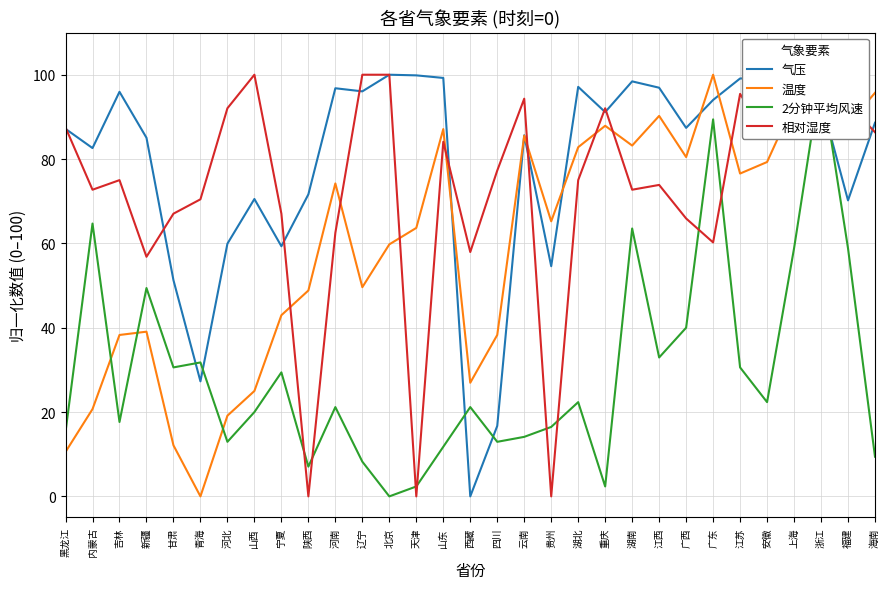

Reading left to right, list all the values displayed in this chart.

气压: 黑龙江=87.2	内蒙古=82.6	吉林=96.0	新疆=85.0	甘肃=51.3	青海=27.3	河北=59.9	山西=70.5	宁夏=59.3	陕西=71.6	河南=96.8	辽宁=96.1	北京=100.0	天津=99.8	山东=99.2	西藏=0.0	四川=16.7	云南=85.6	贵州=54.6	湖北=97.1	重庆=91.1	湖南=98.4	江西=96.9	广西=87.4	广东=94.0	江苏=99.1	安徽=99.2	上海=97.8	浙江=94.0	福建=70.2	海南=88.6
温度: 黑龙江=10.5	内蒙古=20.7	吉林=38.3	新疆=39.1	甘肃=12.1	青海=0.0	河北=19.1	山西=25.0	宁夏=43.0	陕西=48.8	河南=74.2	辽宁=49.6	北京=59.8	天津=63.7	山东=87.1	西藏=27.0	四川=38.3	云南=85.5	贵州=65.2	湖北=82.8	重庆=87.9	湖南=83.2	江西=90.2	广西=80.5	广东=100.0	江苏=76.6	安徽=79.3	上海=93.4	浙江=89.1	福建=88.3	海南=95.7
2分钟平均风速: 黑龙江=15.3	内蒙古=64.7	吉林=17.6	新疆=49.4	甘肃=30.6	青海=31.8	河北=12.9	山西=20.0	宁夏=29.4	陕西=7.1	河南=21.2	辽宁=8.2	北京=0.0	天津=2.4	山东=11.8	西藏=21.2	四川=12.9	云南=14.1	贵州=16.5	湖北=22.4	重庆=2.4	湖南=63.5	江西=32.9	广西=40.0	广东=89.4	江苏=30.6	安徽=22.4	上海=58.8	浙江=100.0	福建=58.8	海南=9.4
相对湿度: 黑龙江=87.5	内蒙古=72.7	吉林=75.0	新疆=56.8	甘肃=67.0	青海=70.5	河北=92.0	山西=100.0	宁夏=67.0	陕西=0.0	河南=62.5	辽宁=100.0	北京=100.0	天津=0.0	山东=84.1	西藏=58.0	四川=77.3	云南=94.3	贵州=0.0	湖北=75.0	重庆=92.0	湖南=72.7	江西=73.9	广西=65.9	广东=60.2	江苏=95.5	安徽=85.2	上海=98.9	浙江=100.0	福建=93.2	海南=86.4